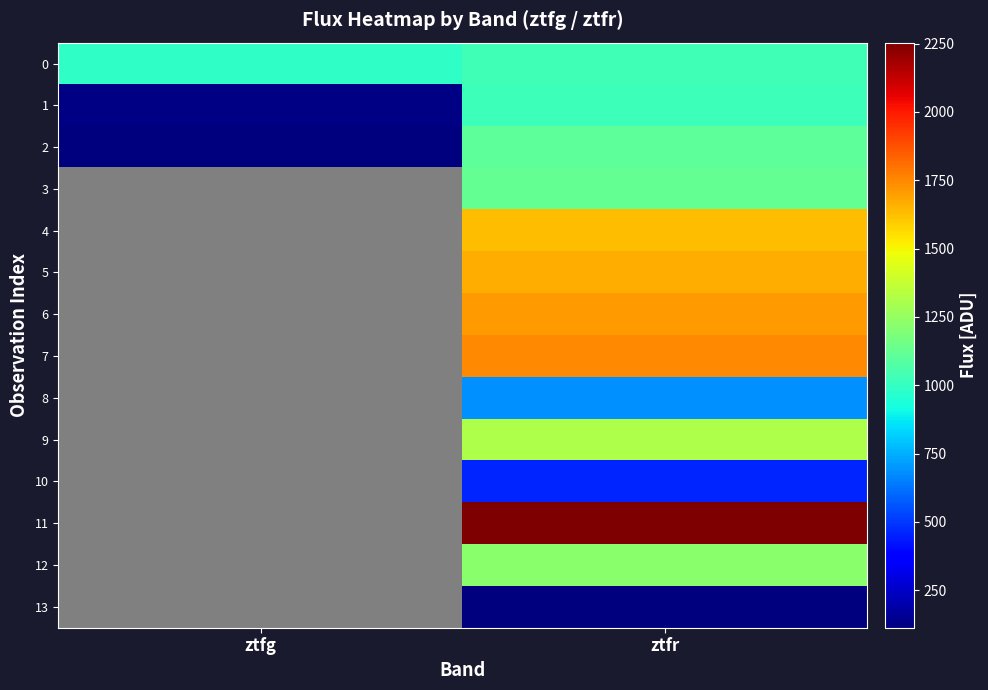

What is the maximum value shown in the chart?

2253.4